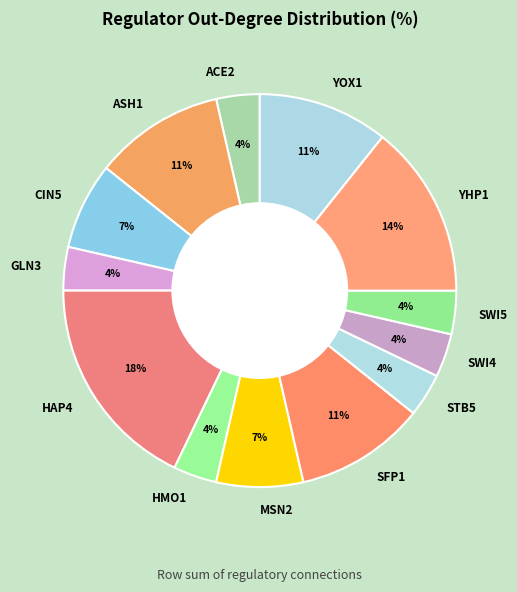

Do SWI4 and ACE2 together represent more than half of the pie?

No